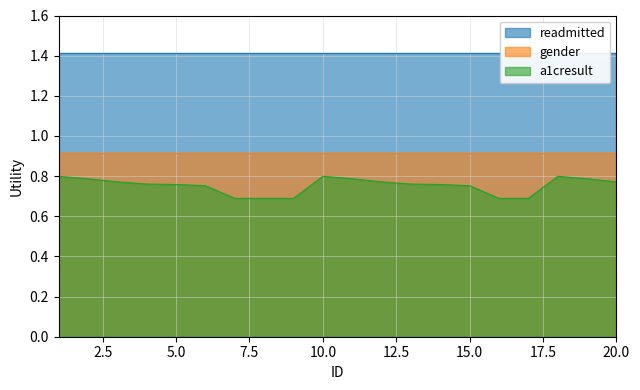

At how many categories does at least one series exceed 0?

20